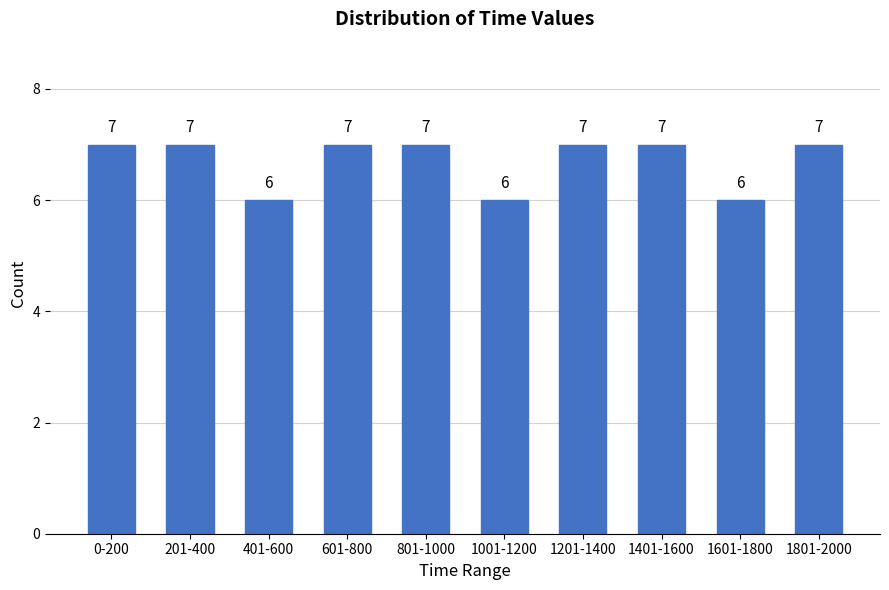

Reading left to right, transcribe all the data shown in this chart.

0-200=7	201-400=7	401-600=6	601-800=7	801-1000=7	1001-1200=6	1201-1400=7	1401-1600=7	1601-1800=6	1801-2000=7